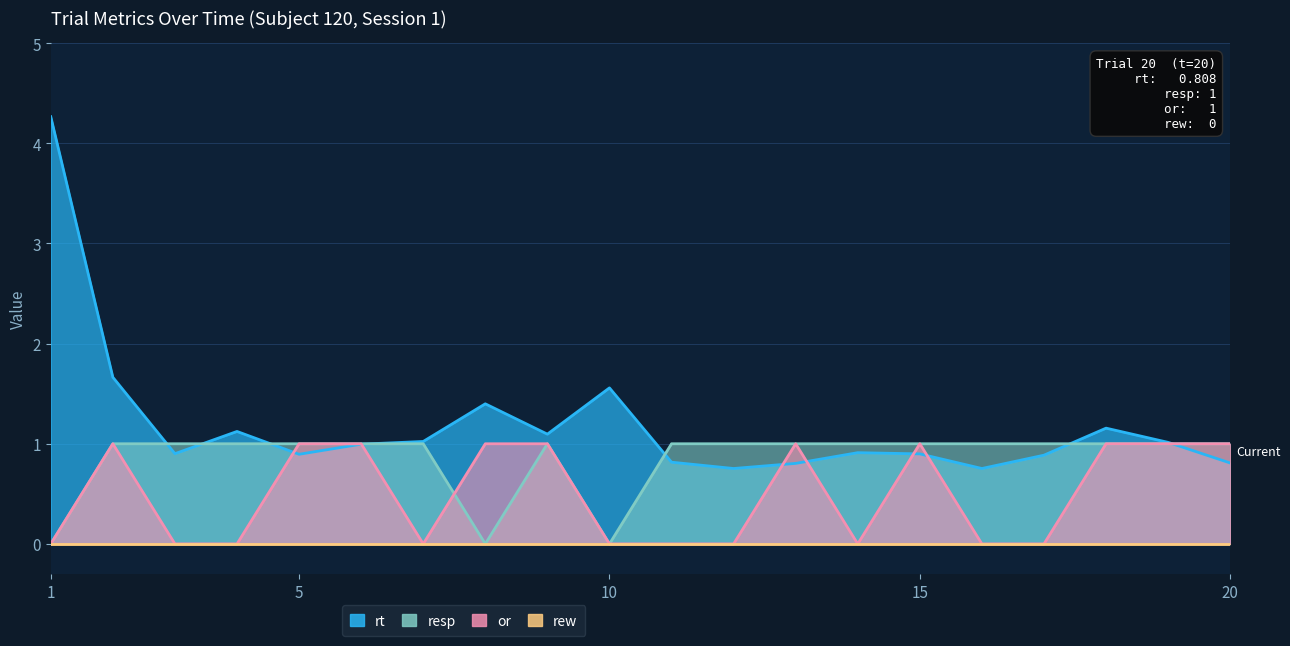

Between 5 and 6, which is larger?

6